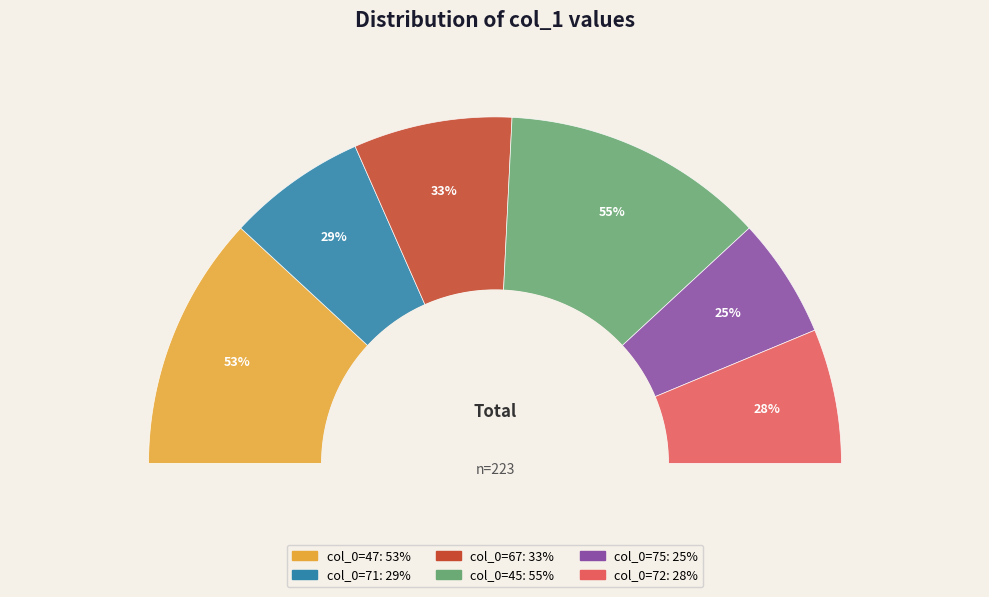

What is the smallest slice in the pie chart?

75